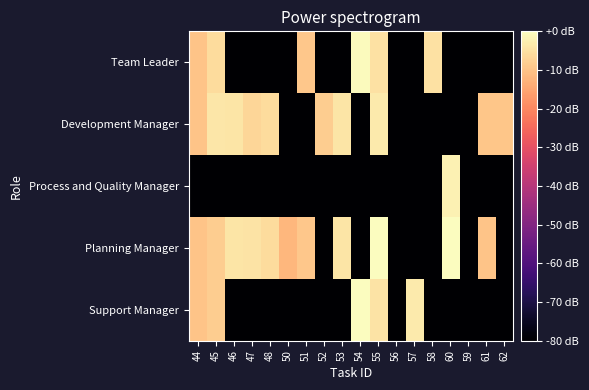

How many categories are shown in the chart?

18